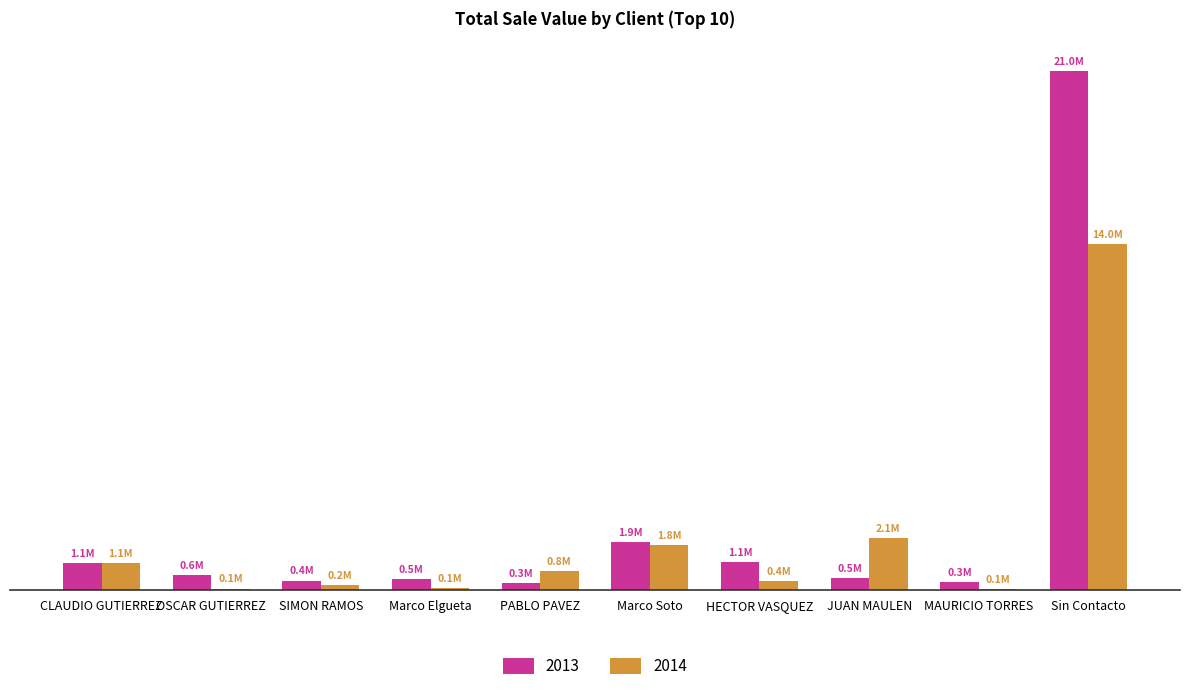

What is the value of the 2014 bar at the 8th from the left?

2129891